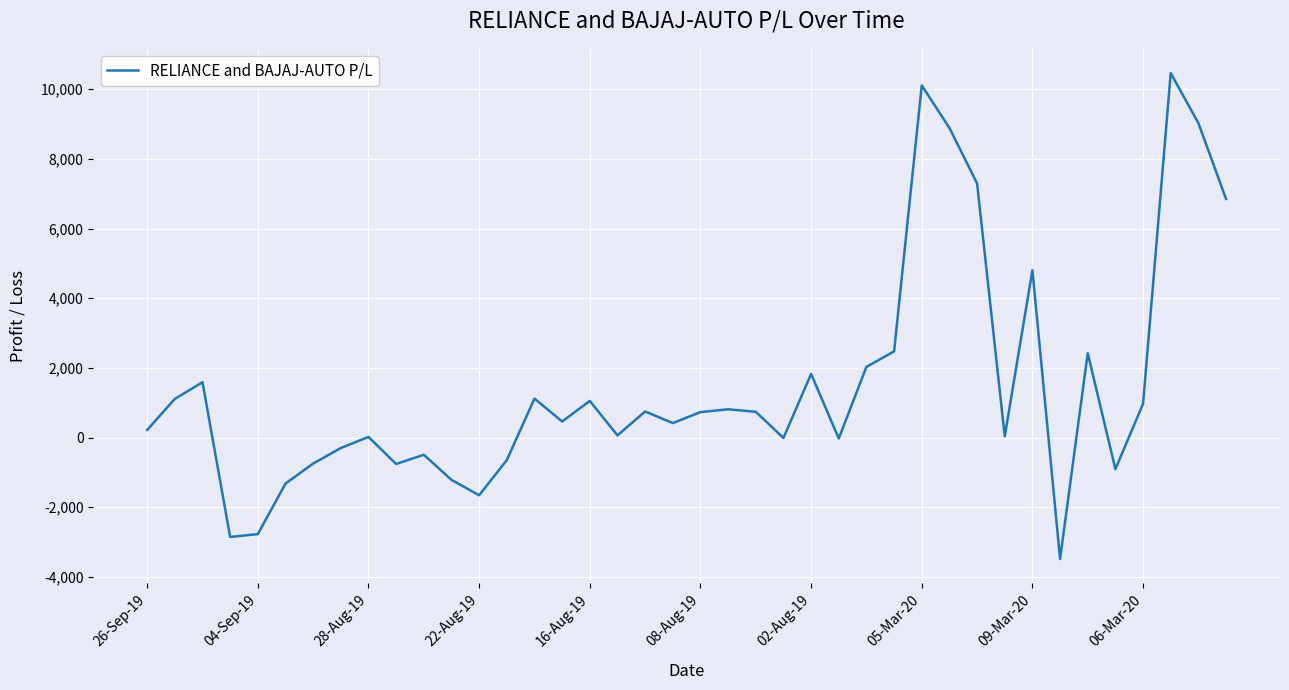

What is the sum of all values?

59121.6